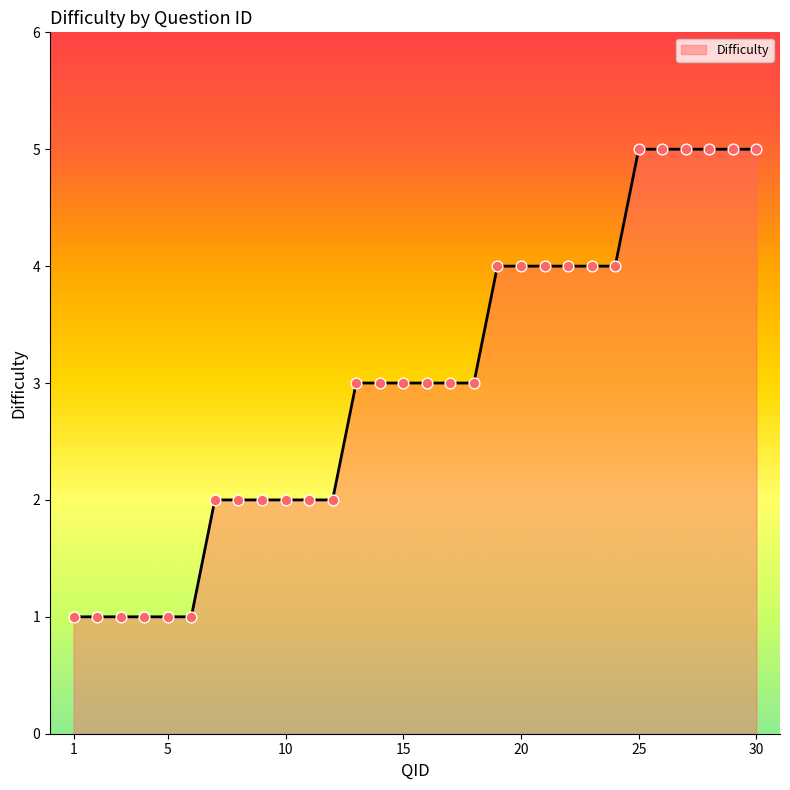

What is the difference between the maximum and minimum values?

4